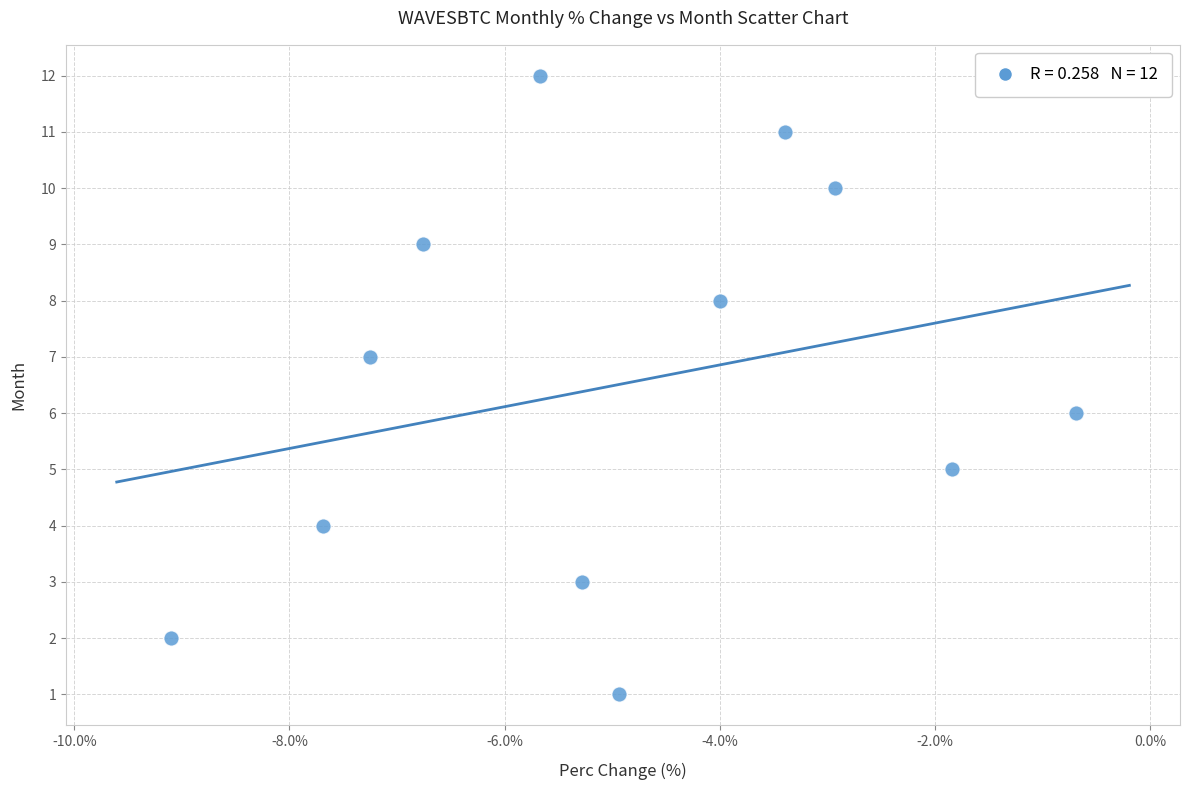

What is the range of Y values (max minus min)?

11